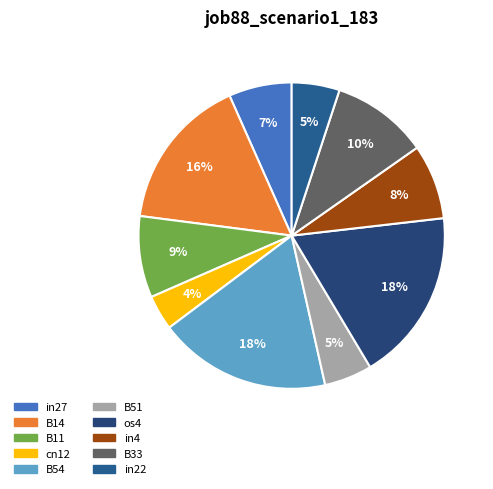

To the nearest percent, what percentage of the pie is B33?

10%